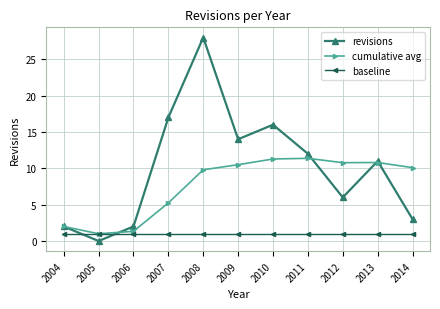

What are all the series names shown in the legend?

revisions, cumulative avg, baseline